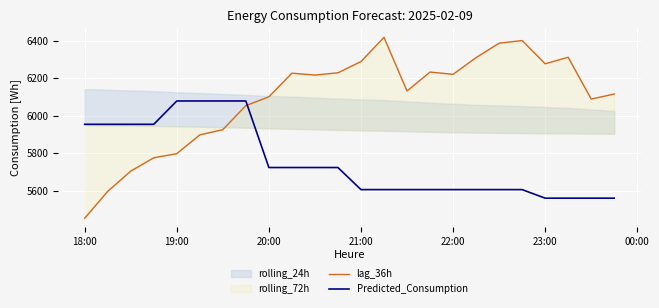

True or false: Predicted_Consumption has a value of 5723.2 at 20:00.

True